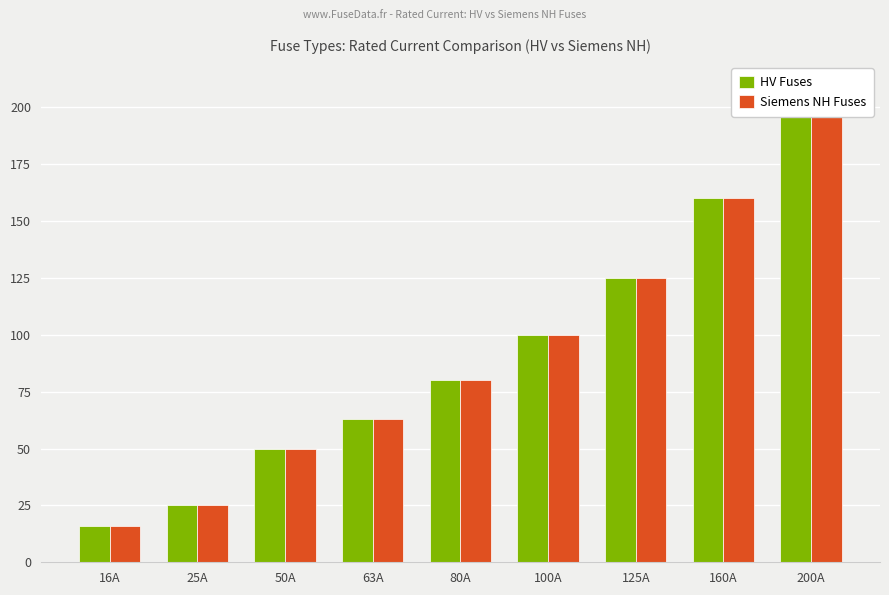

Rank the series by their maximum value, from lowest to highest.

HV Fuses, Siemens NH Fuses